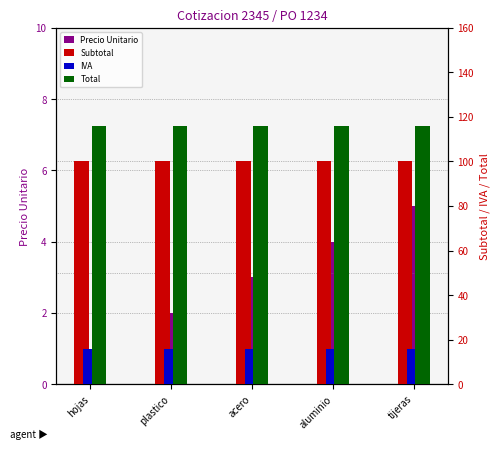

Reading left to right, transcribe all the data shown in this chart.

Precio Unitario: hojas=1	plastico=2	acero=3	aluminio=4	tijeras=5
Subtotal: hojas=100	plastico=100	acero=100	aluminio=100	tijeras=100
IVA: hojas=16	plastico=16	acero=16	aluminio=16	tijeras=16
Total: hojas=116	plastico=116	acero=116	aluminio=116	tijeras=116